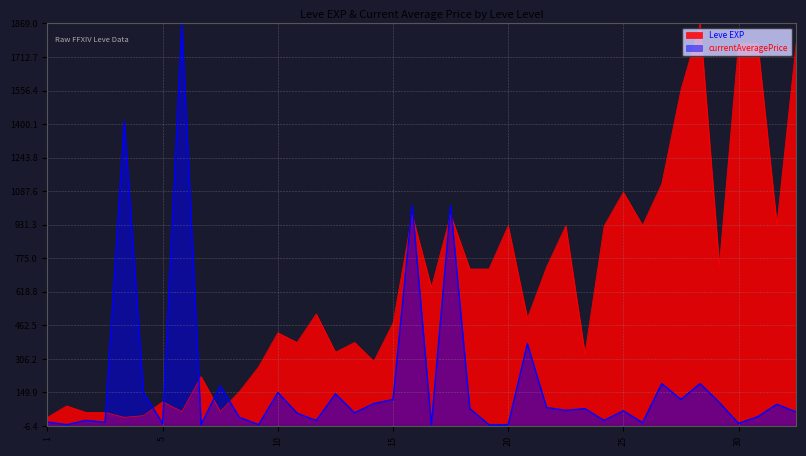

True or false: Leve EXP and currentAveragePrice intersect in this chart.

True